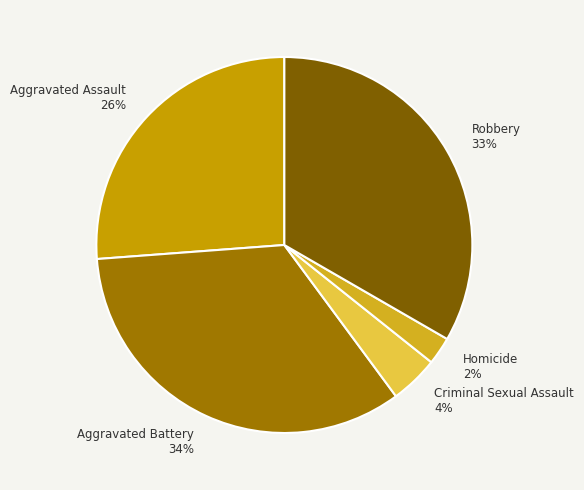

To the nearest percent, what is the difference between the Criminal Sexual Assault and Aggravated Battery slice percentages?

30%